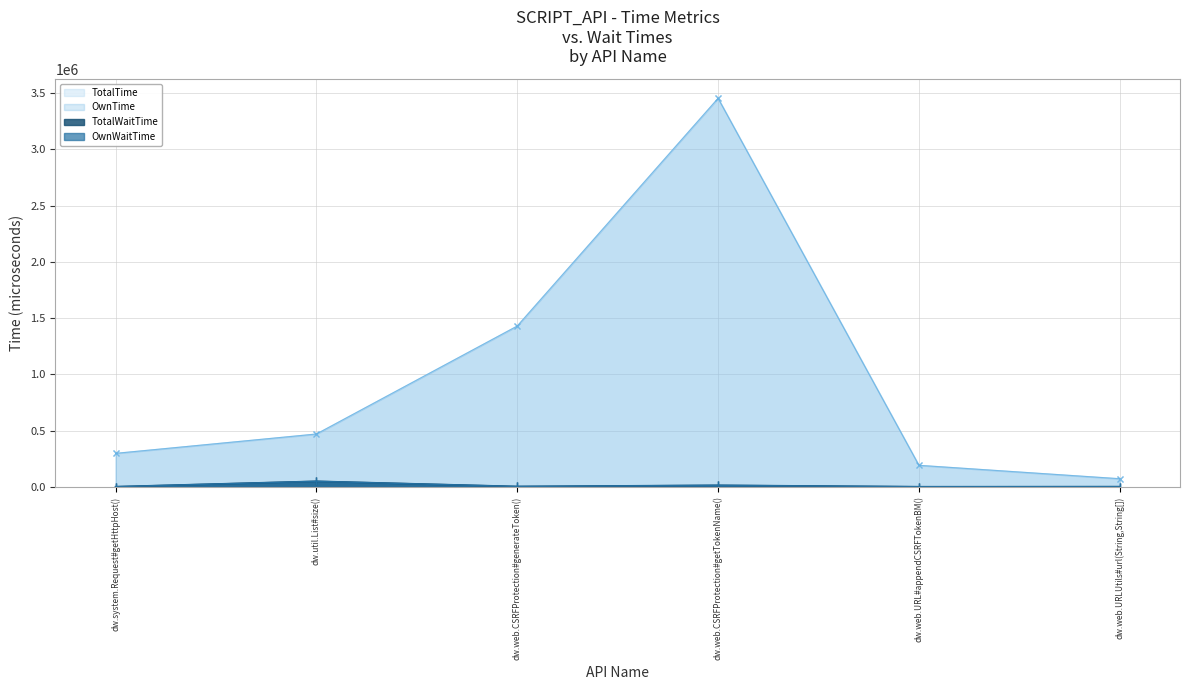

Rank the series at dw.web.CSRFProtection#generateToken() from highest to lowest value.

TotalTime, OwnTime, TotalWaitTime, OwnWaitTime